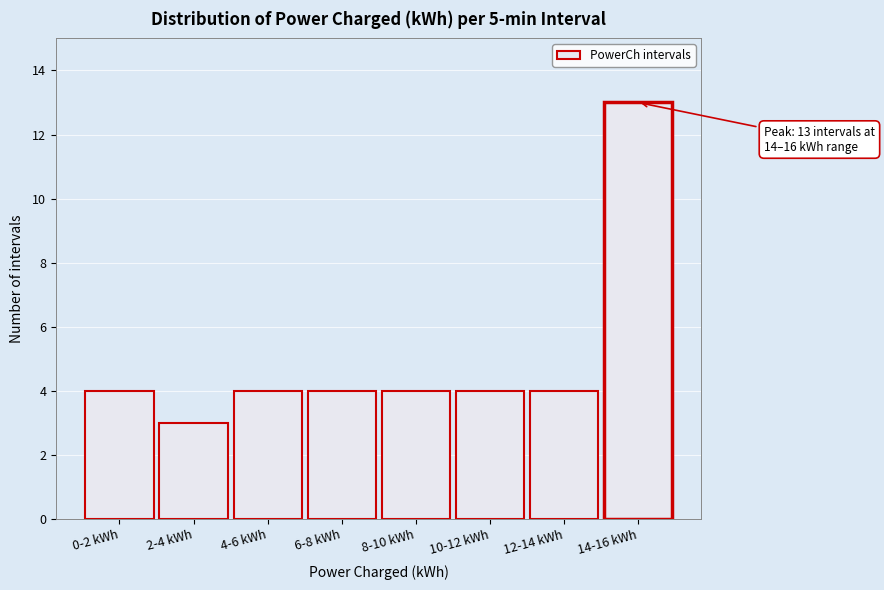

Reading right to left, transcribe all the data shown in this chart.

13	4	4	4	4	4	3	4